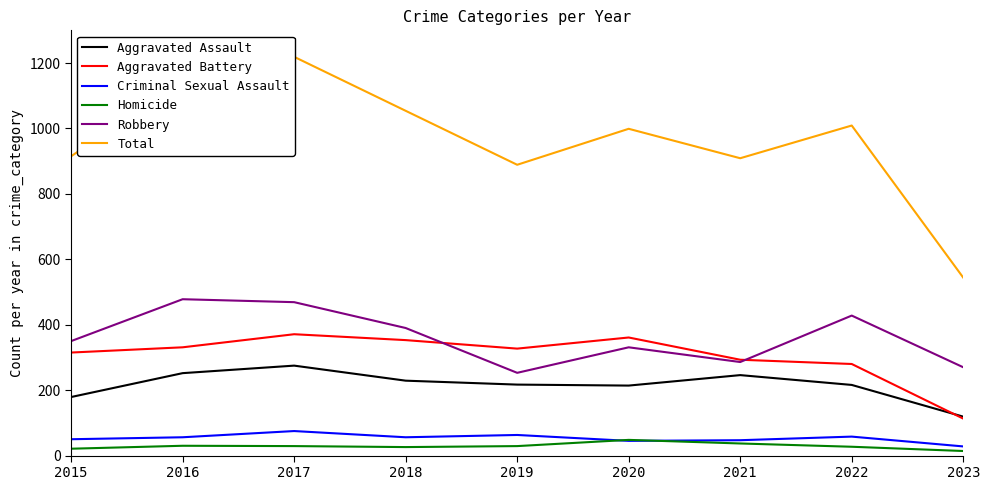

Which category has the lowest value across all series?

2023